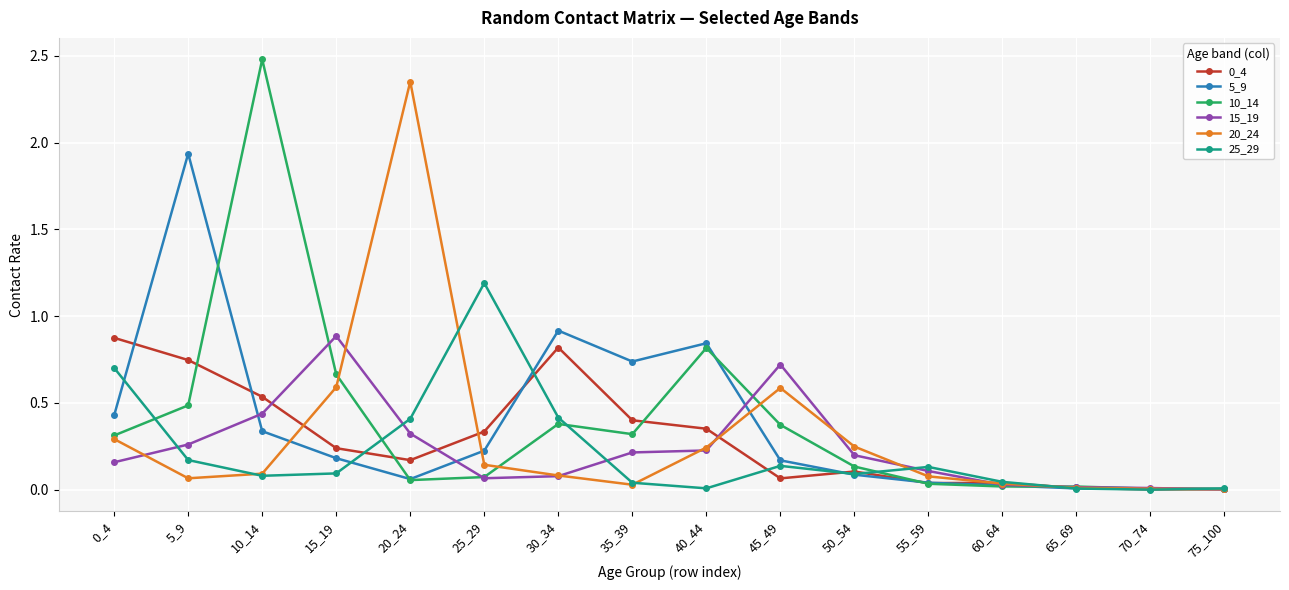

What is the value of the 20_24 point at the 10th from the left?

0.6